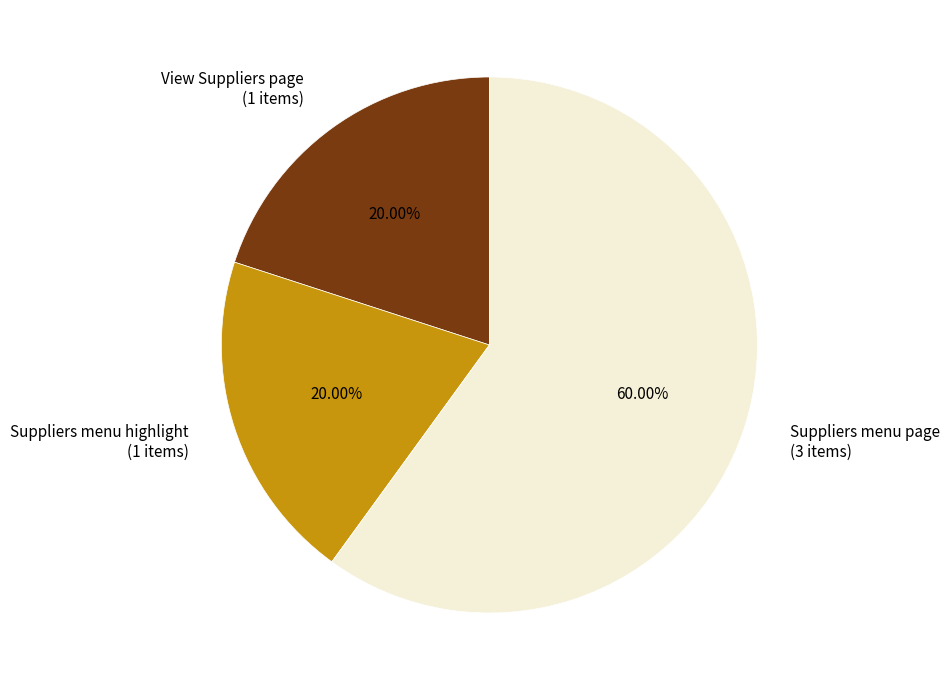

How much of the chart is everything except Suppliers menu page?

40.0%